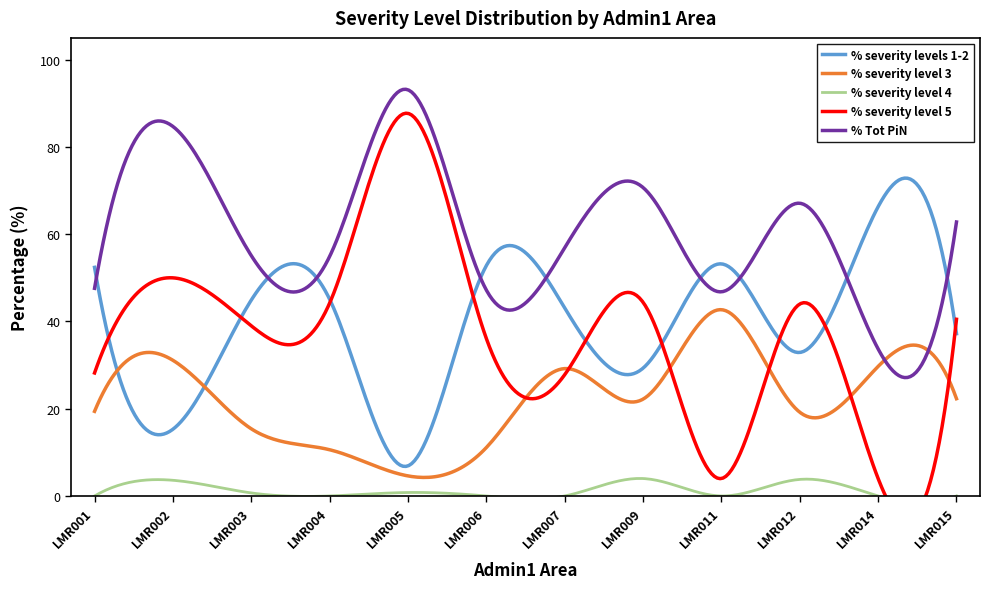

Which series has the largest total across all categories?

% Tot PiN